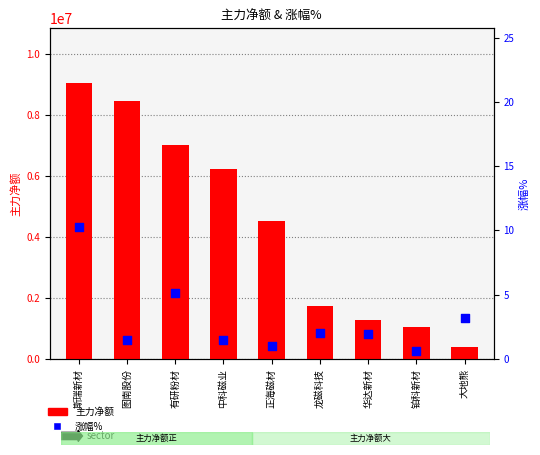

At which category is the sum across all series the highest?

斯瑞新材